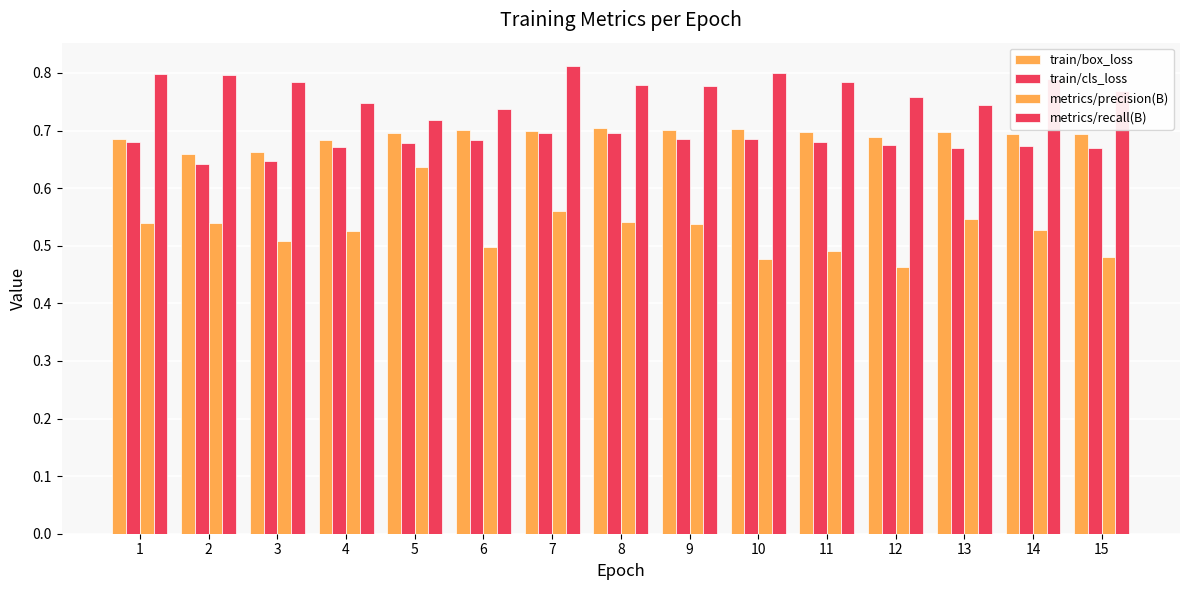

Which label corresponds to the smallest value in the chart?

12